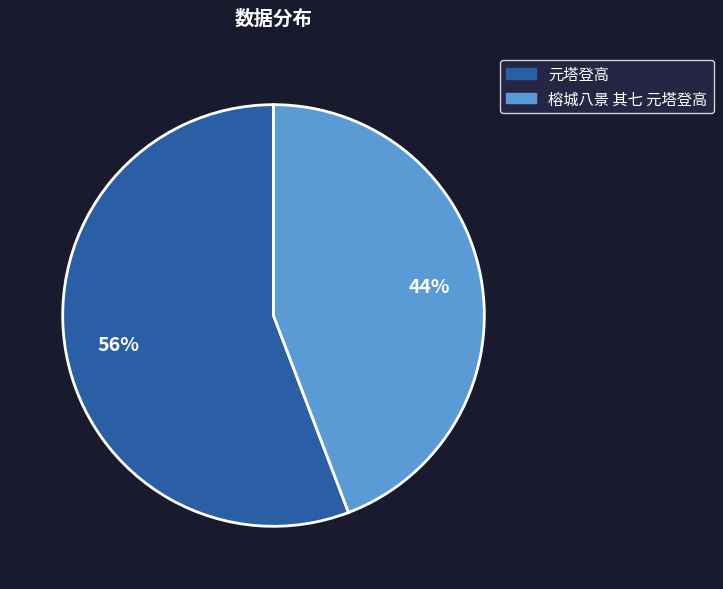

How many slices are in this pie chart?

2